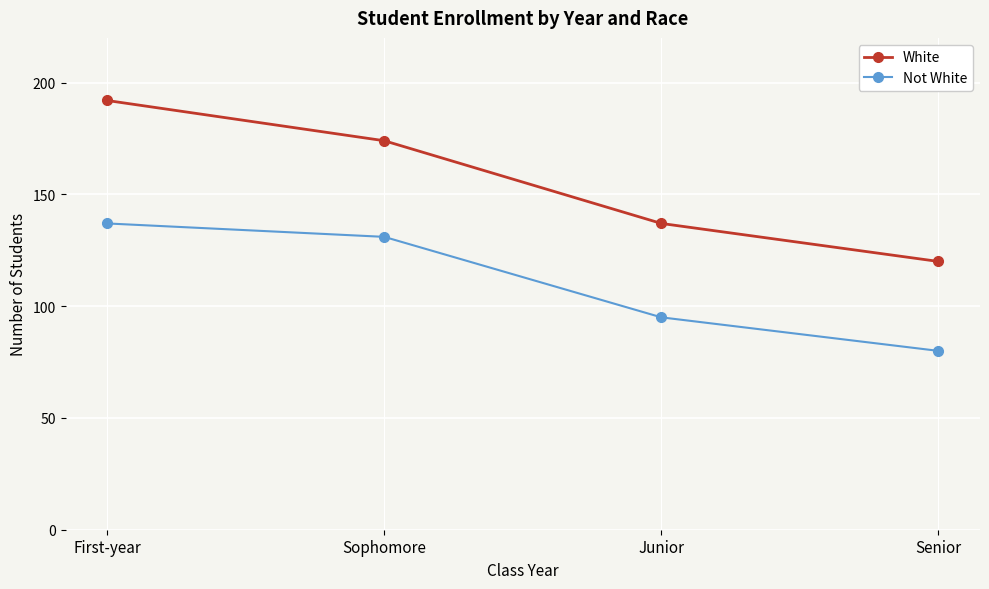

The Not White series shows 137 at First-year. True or false?

True